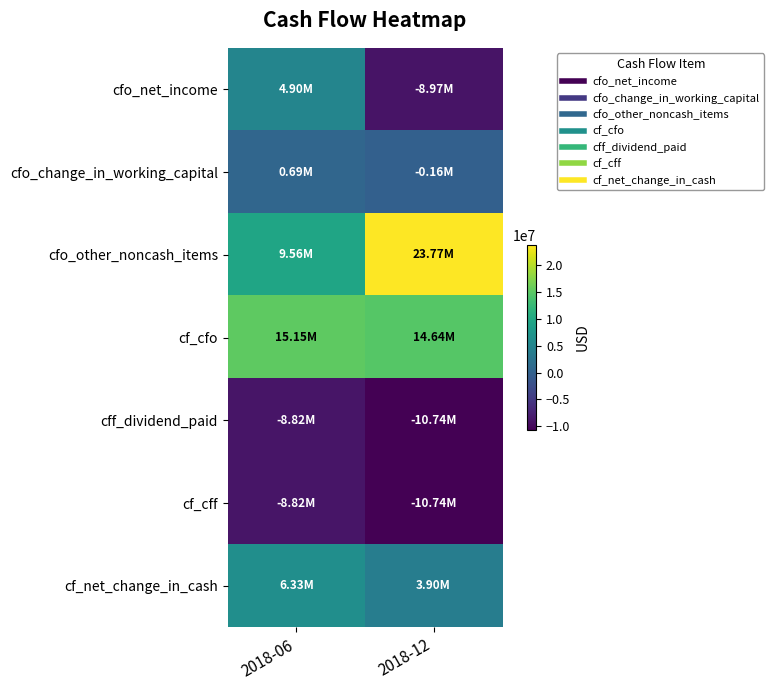

Reading right to left, list all the values displayed in this chart.

cfo_net_income: 2018-12=-8971000	2018-06=4903000
cfo_change_in_working_capital: 2018-12=-161000	2018-06=689000
cfo_other_noncash_items: 2018-12=23768000	2018-06=9557000
cf_cfo: 2018-12=14636000	2018-06=15149000
cff_dividend_paid: 2018-12=-10737000	2018-06=-8824000
cf_cff: 2018-12=-10737000	2018-06=-8824000
cf_net_change_in_cash: 2018-12=3899000	2018-06=6325000